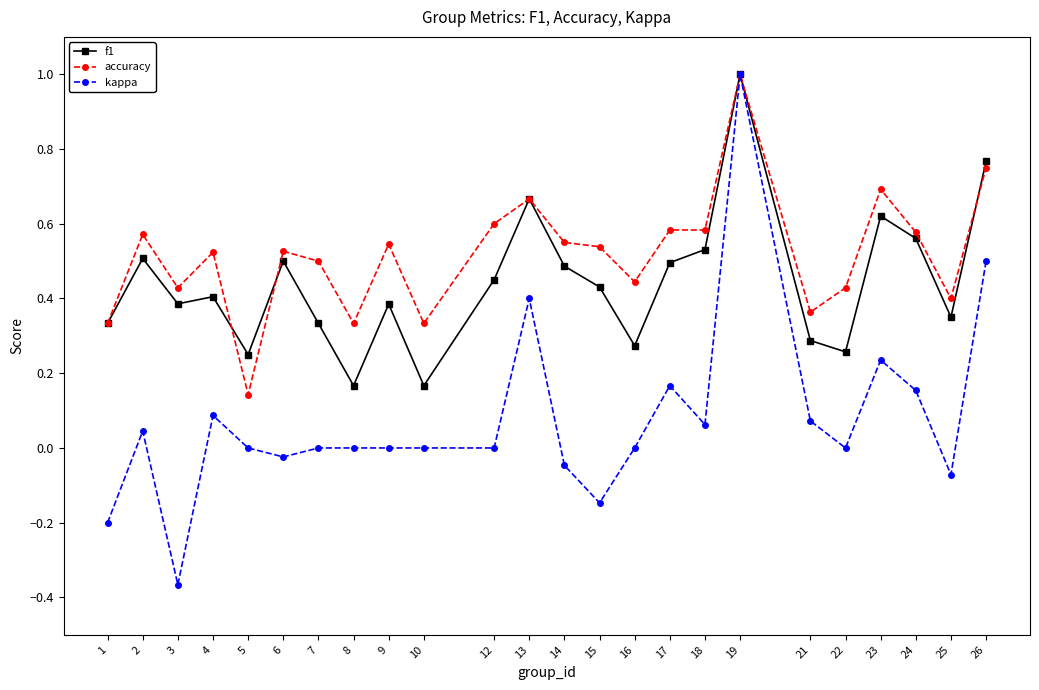

Is it true that kappa equals 1.7 at 19?

False